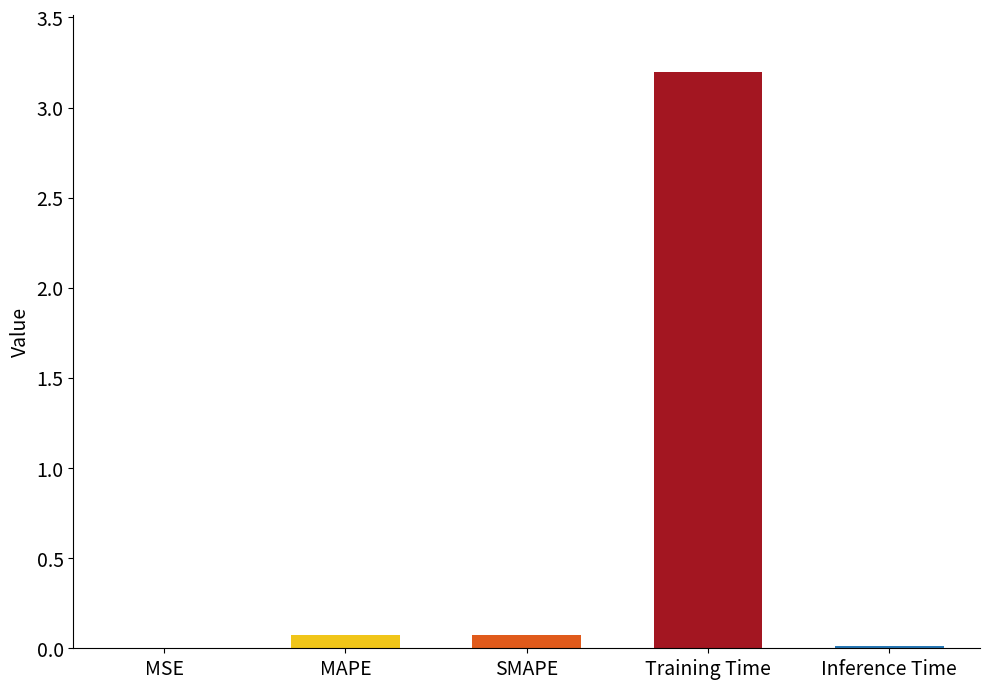

What is the maximum value shown in the chart?

3.2